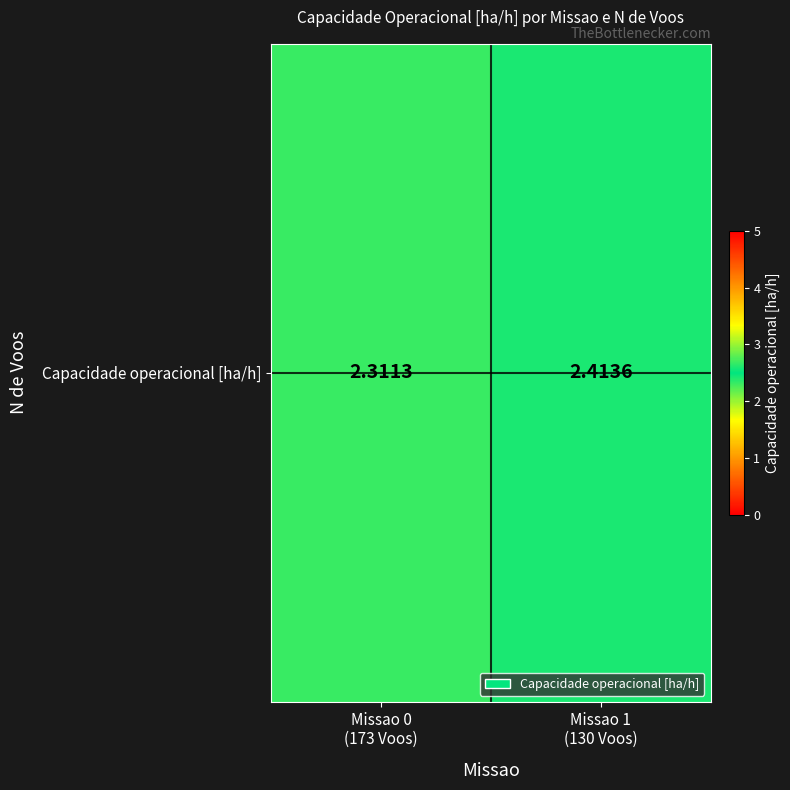

Reading left to right, what are all the values shown in this chart?

Missao 0
(173 Voos)=2.3	Missao 1
(130 Voos)=2.4